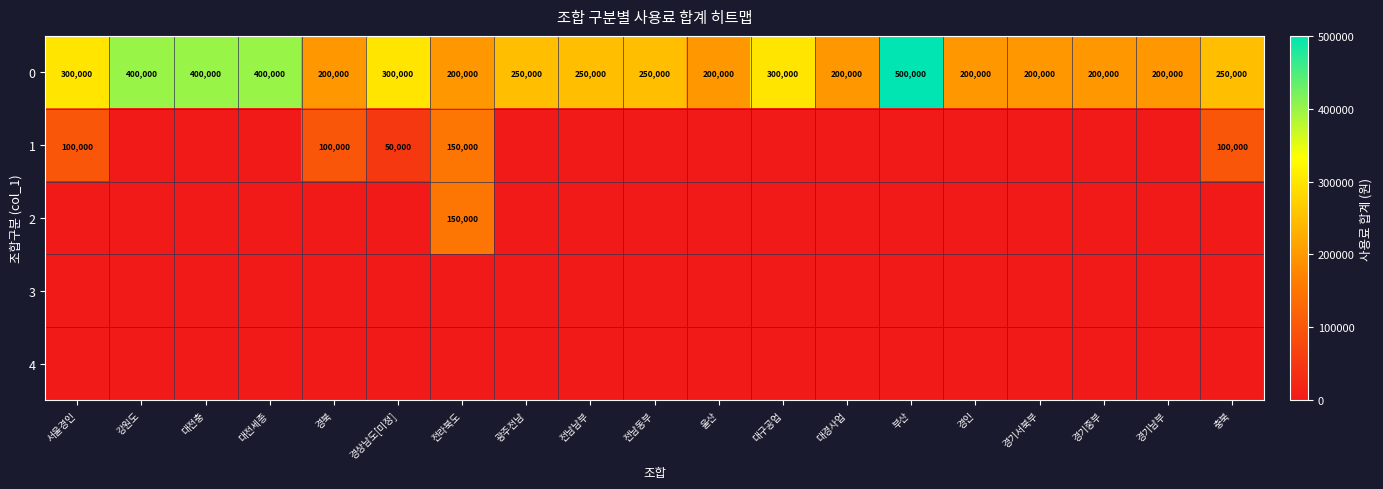

How many 0 values are between 200000 and 300000?

15